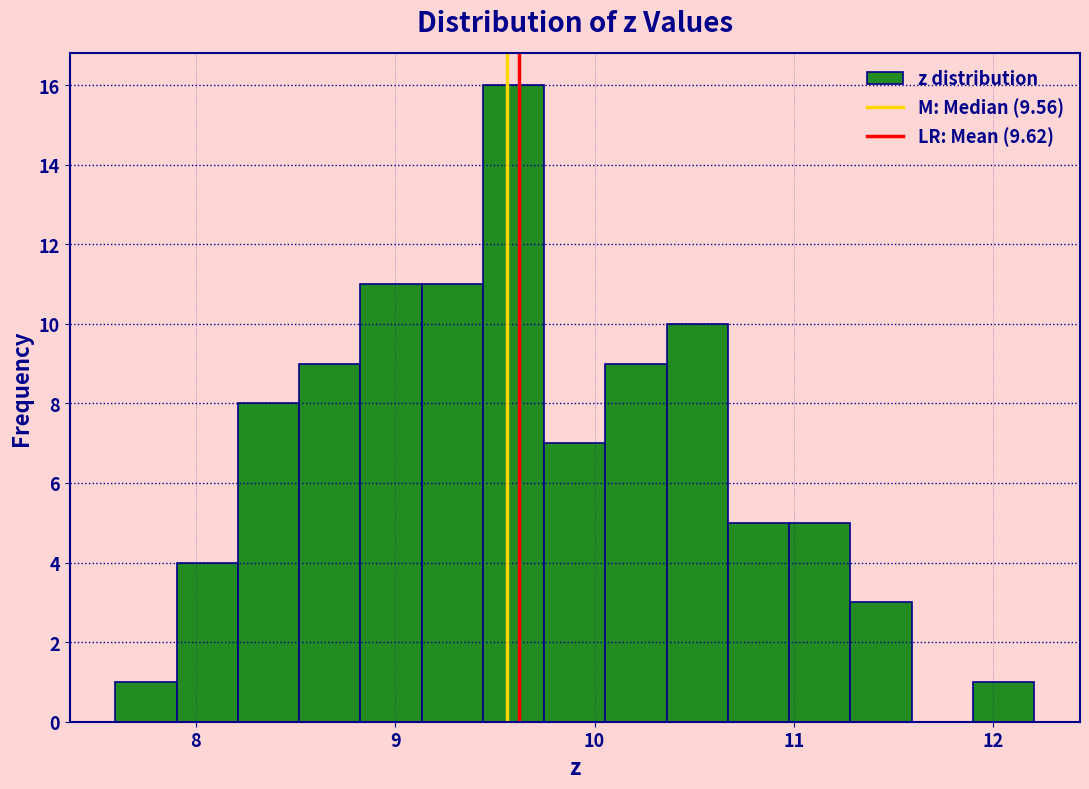

Read against the x-axis, roughly where is the centre of the tallest bar?

9.6